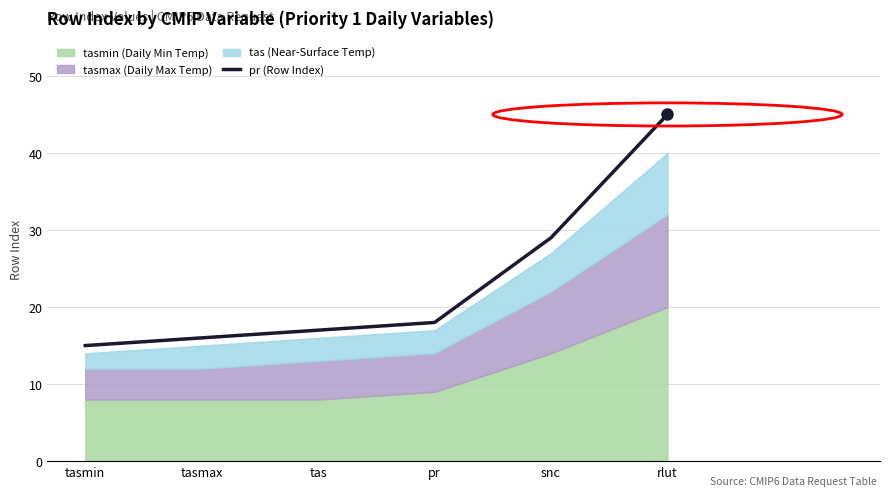

List the labels in order of value, largest first.

rlut, snc, pr, tas, tasmax, tasmin